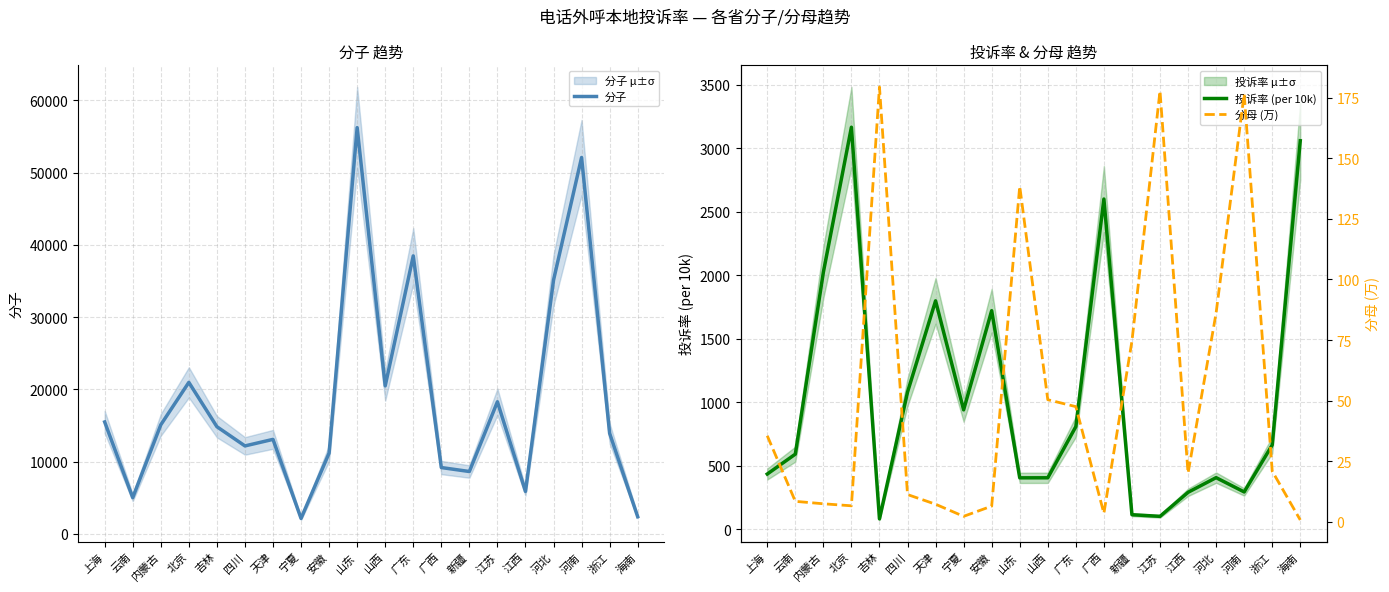

Reading left to right, transcribe all the data shown in this chart.

分子: 15480.9	5011.3	15085.7	20961.5	14827.5	12166.8	13072.4	2135.0	11176.5	56212.7	20477.0	38465.2	9173.9	8625.1	18276.9	5872.5	35105.2	52077.1	13909.8	2376.0
投诉率 (per 10k): 435.9	592.5	2025.0	3166.8	82.7	1080.9	1799.7	941.4	1722.2	406.1	406.4	809.3	2601.2	115.7	102.8	292.0	407.5	295.0	664.7	3060.3
分母 (万): 35.5	8.5	7.4	6.6	179.4	11.3	7.3	2.3	6.5	138.4	50.4	47.5	3.5	74.6	177.8	20.1	86.1	176.5	20.9	0.8